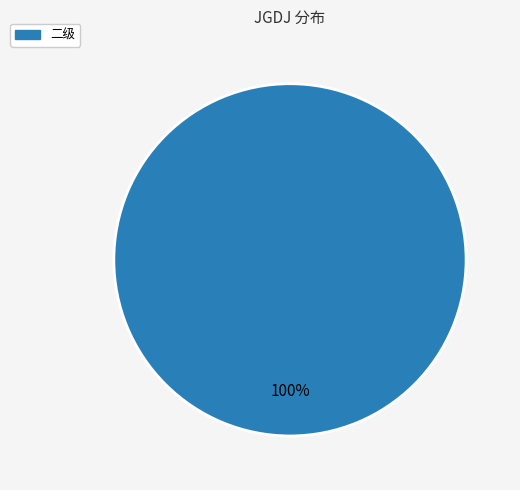

Is it true that 二级 is 93% of the pie?

False